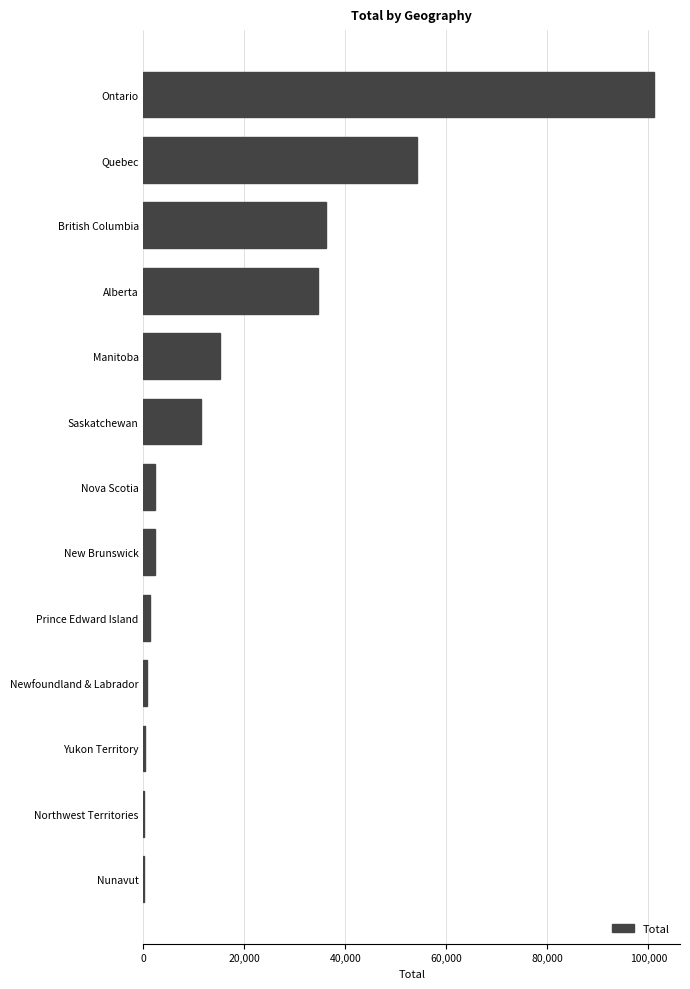

What is the change in value from Ontario to Nova Scotia?

-98828